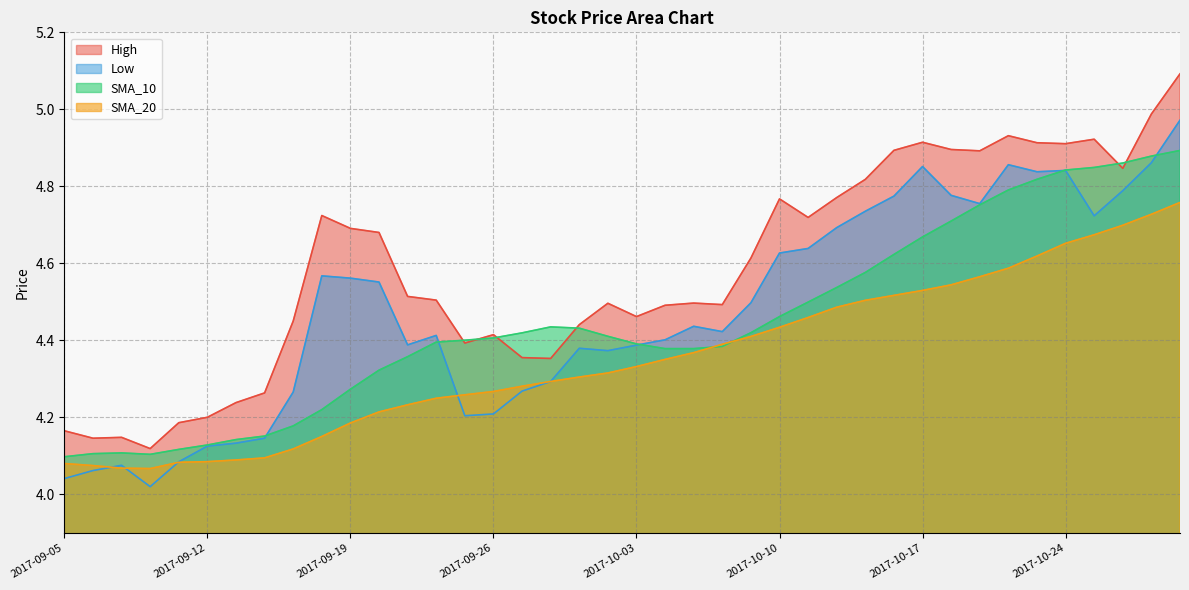

Rank the categories by SMA_10 value from highest to lowest.

2017-10-30, 2017-10-27, 2017-10-26, 2017-10-25, 2017-10-24, 2017-10-23, 2017-10-20, 2017-10-19, 2017-10-18, 2017-10-17, 2017-10-16, 2017-10-13, 2017-10-12, 2017-10-11, 2017-10-10, 2017-09-28, 2017-09-29, 2017-10-09, 2017-09-27, 2017-10-02, 2017-09-26, 2017-09-25, 2017-09-22, 2017-10-03, 2017-10-06, 2017-10-05, 2017-10-04, 2017-09-21, 2017-09-20, 2017-09-19, 2017-09-18, 2017-09-15, 2017-09-14, 2017-09-13, 2017-09-12, 2017-09-11, 2017-09-07, 2017-09-06, 2017-09-08, 2017-09-05